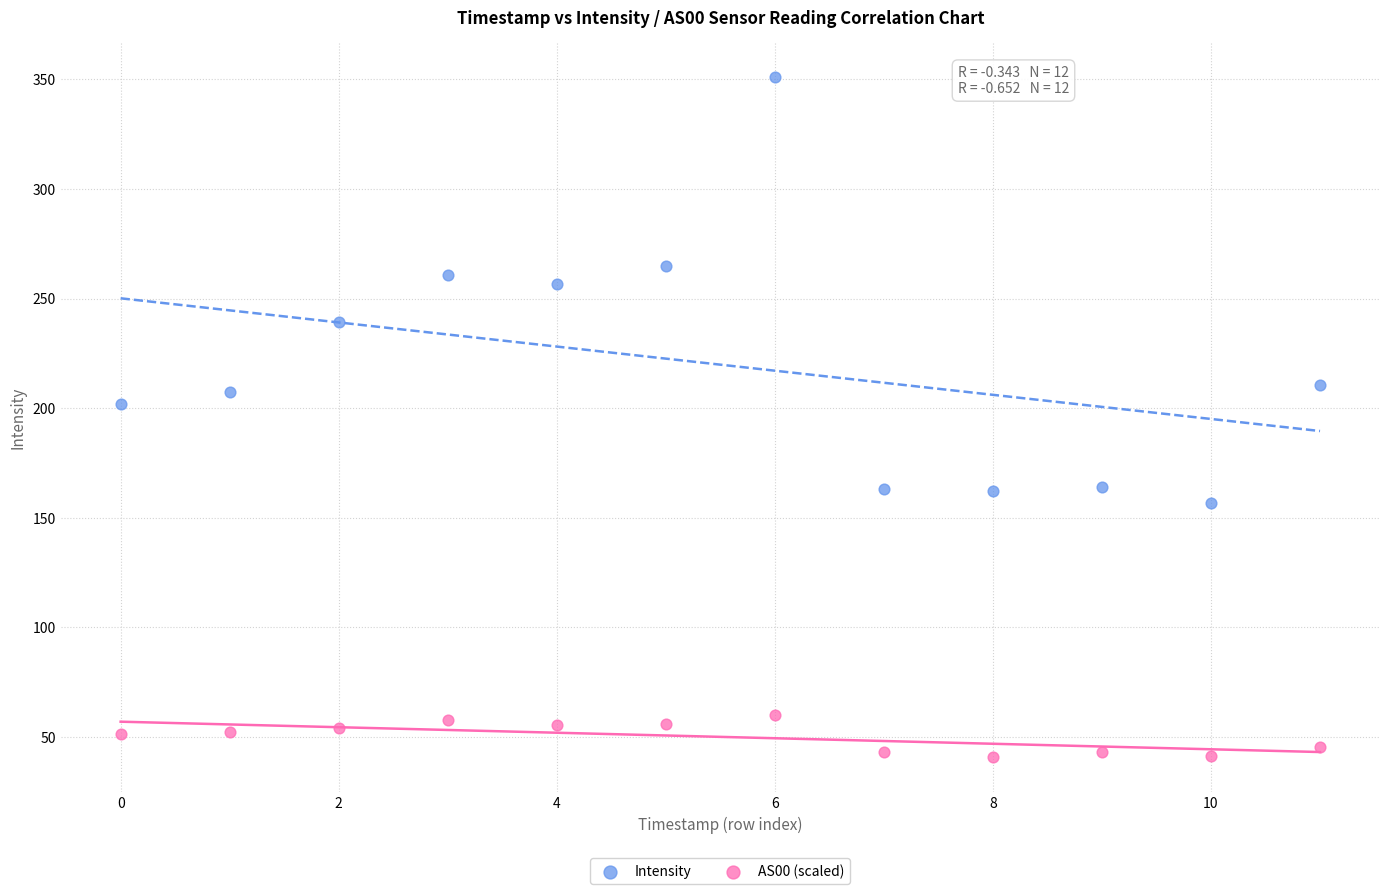

Which series has the largest Y range (max minus min)?

Intensity